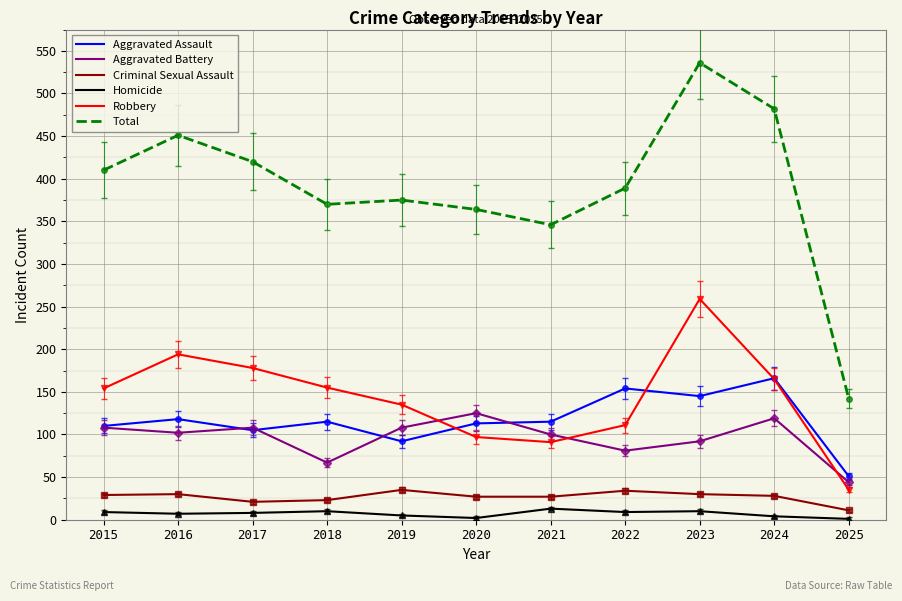

Is it true that Total equals 77 at 2021?

False